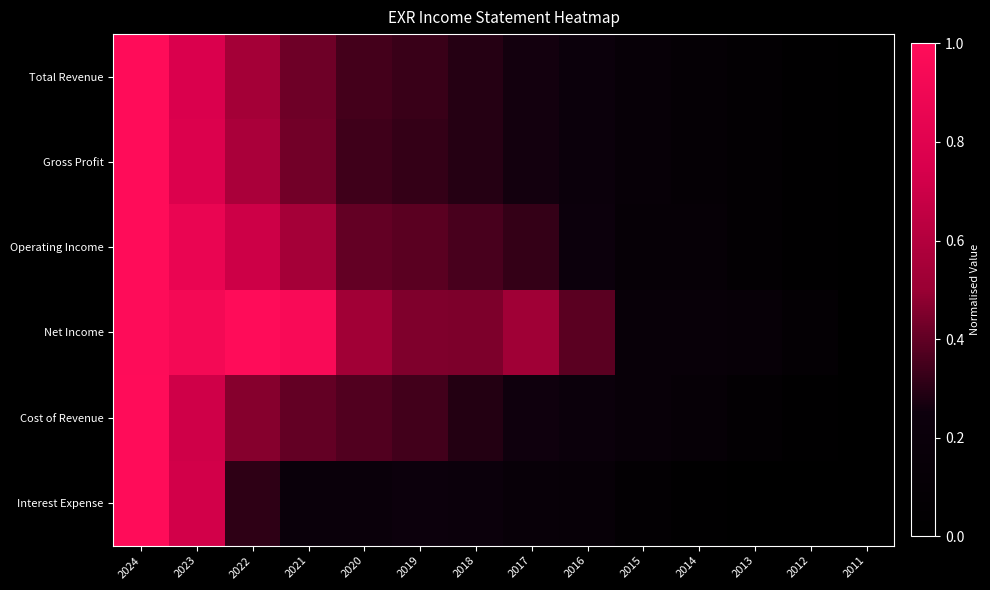

At which category does the chart reach its minimum across all series?

2011